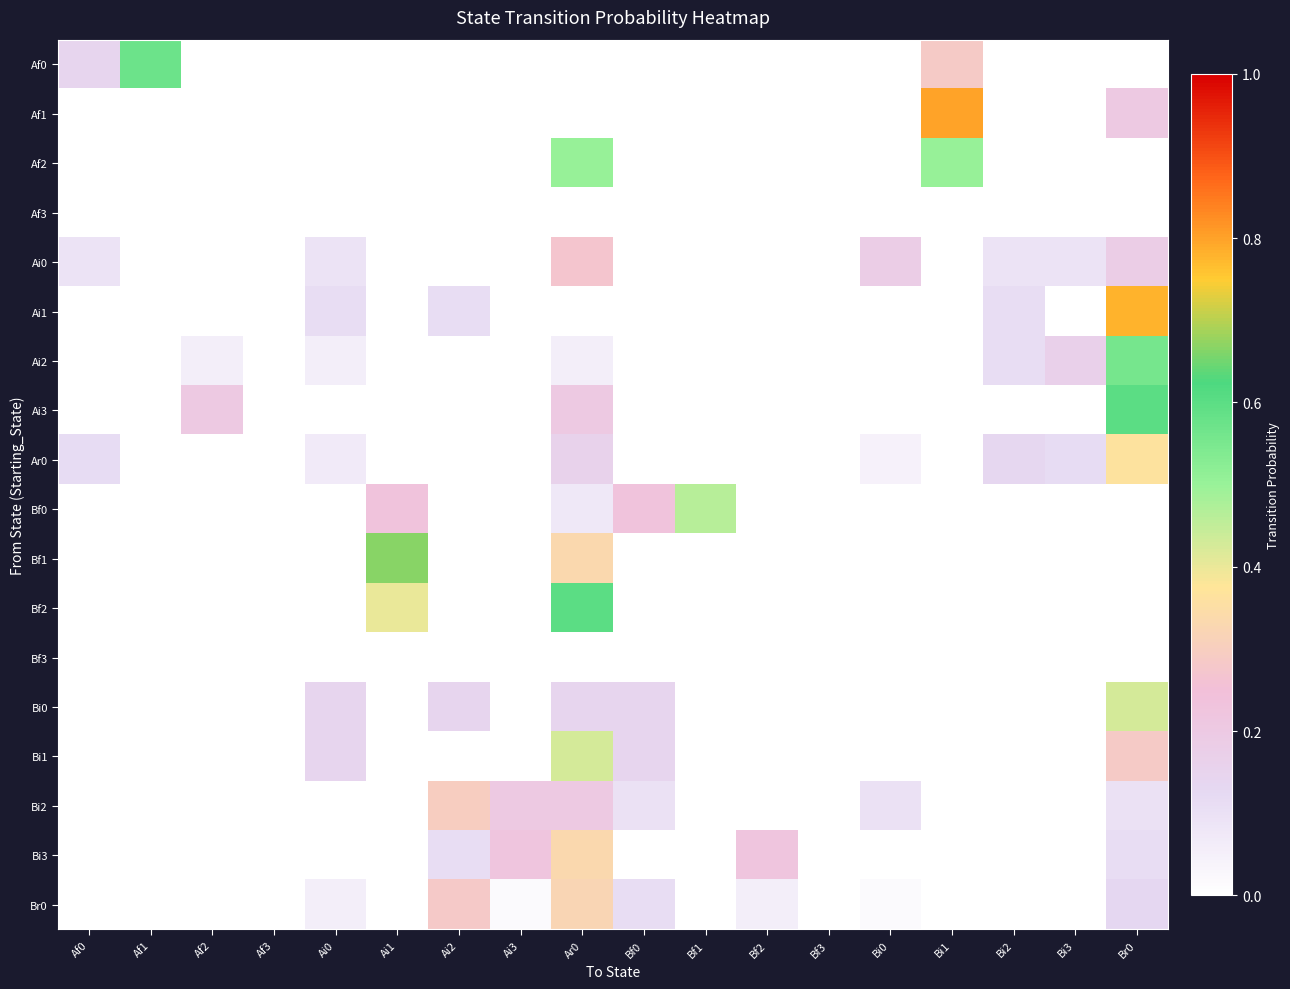

At how many categories does at least one series exceed 0?

16